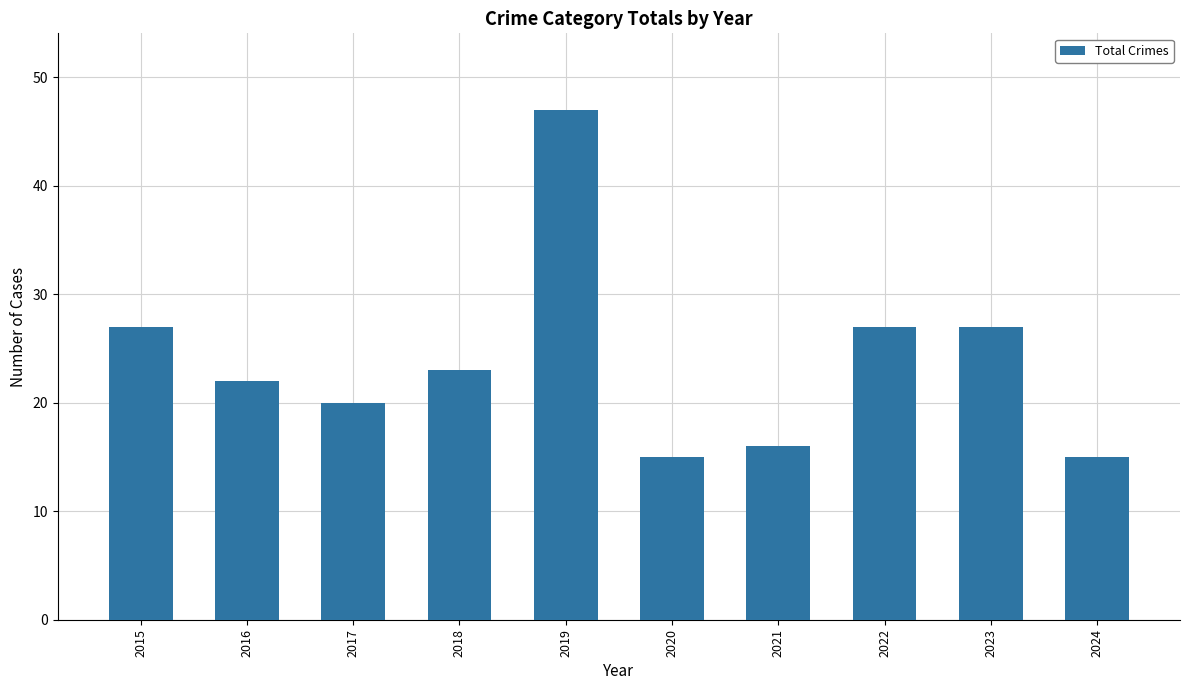

What is the average value?

24